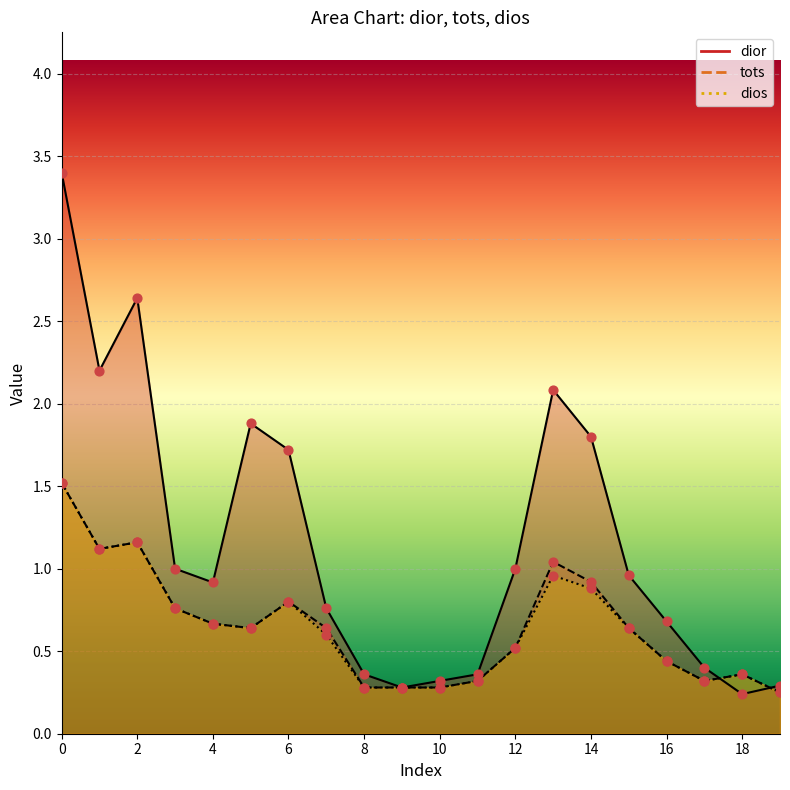

Which series reaches the maximum Y coordinate?

dior